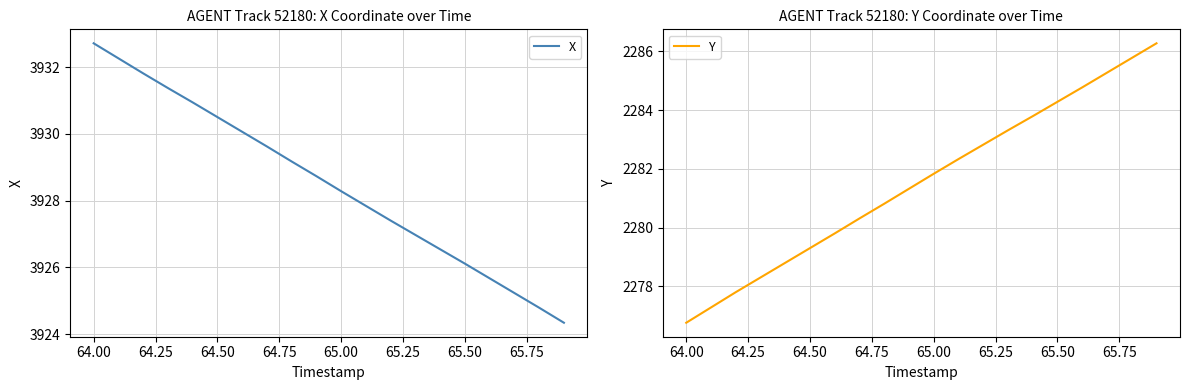

What is the difference between the maximum and second lowest values in the X series?

7.9